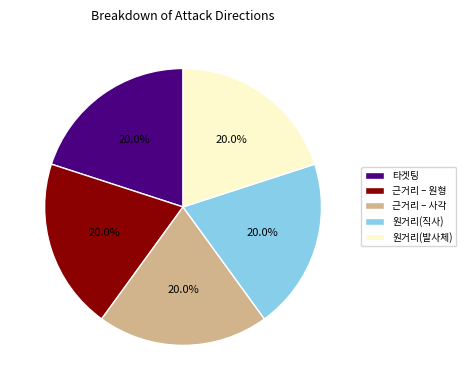

To the nearest percent, what is the average slice percentage?

20%